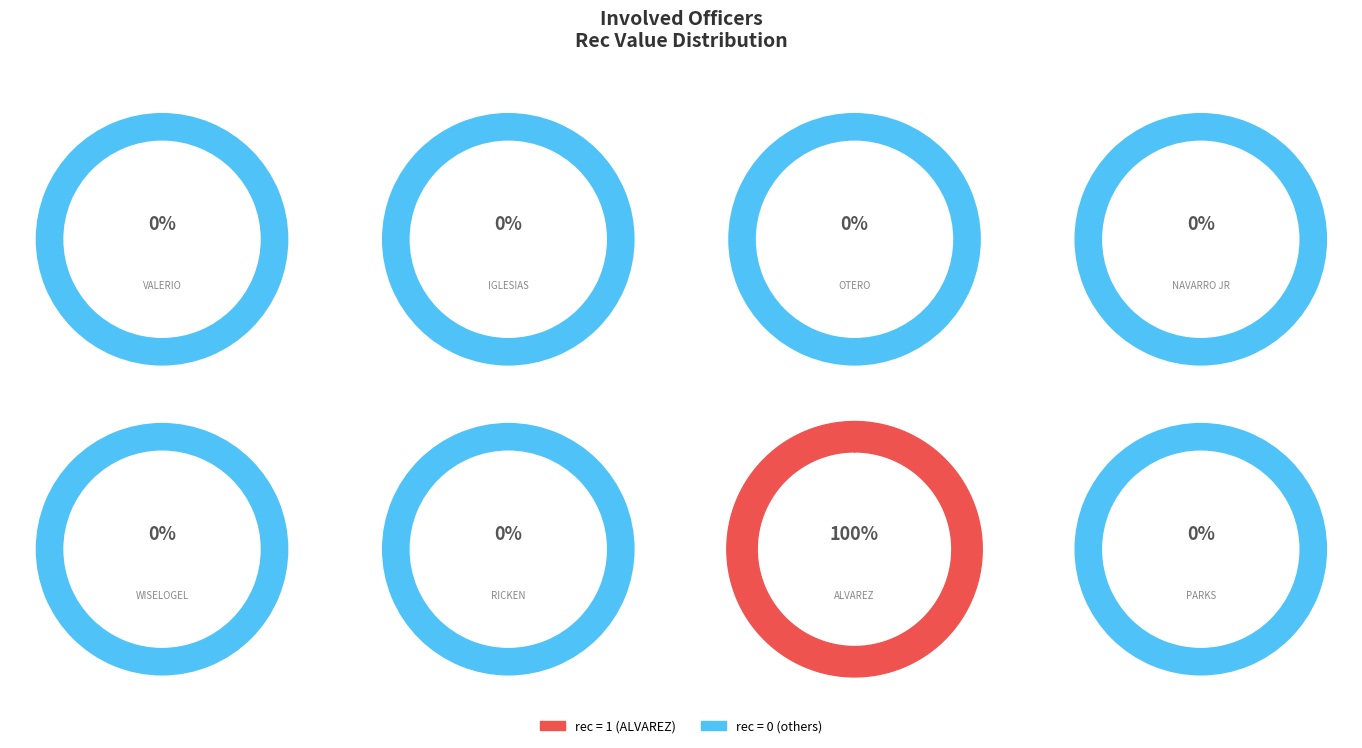

To the nearest percent, what is the average slice percentage?

12%